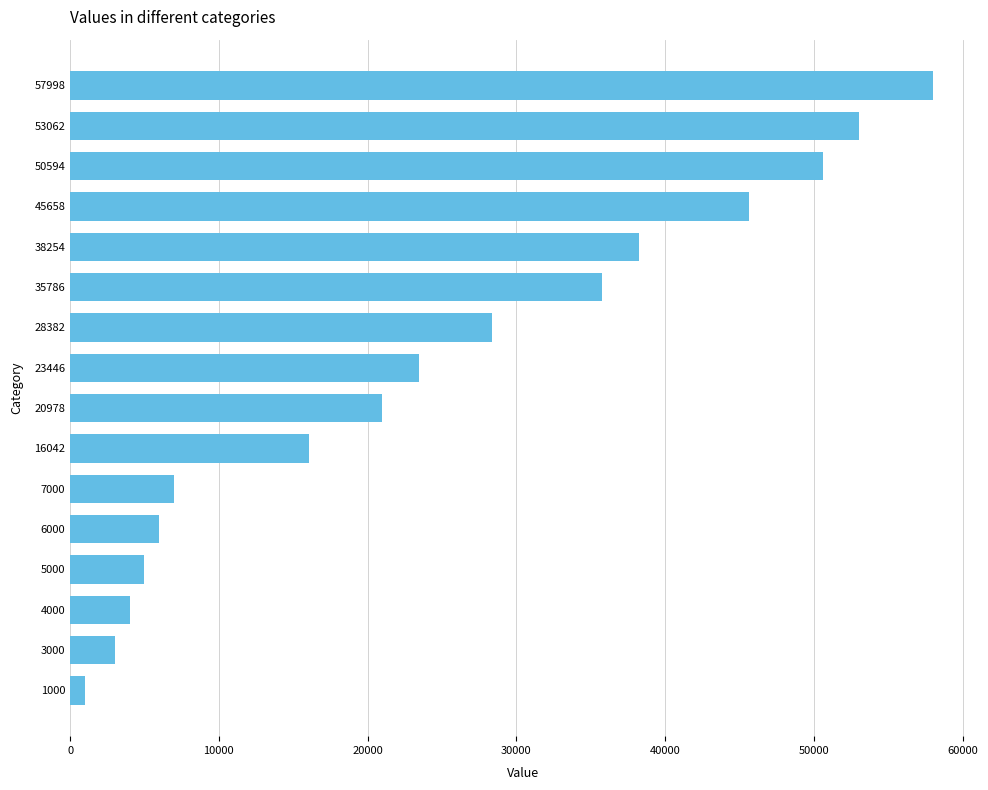

The chart shows a value of 50594 at 50594. True or false?

True